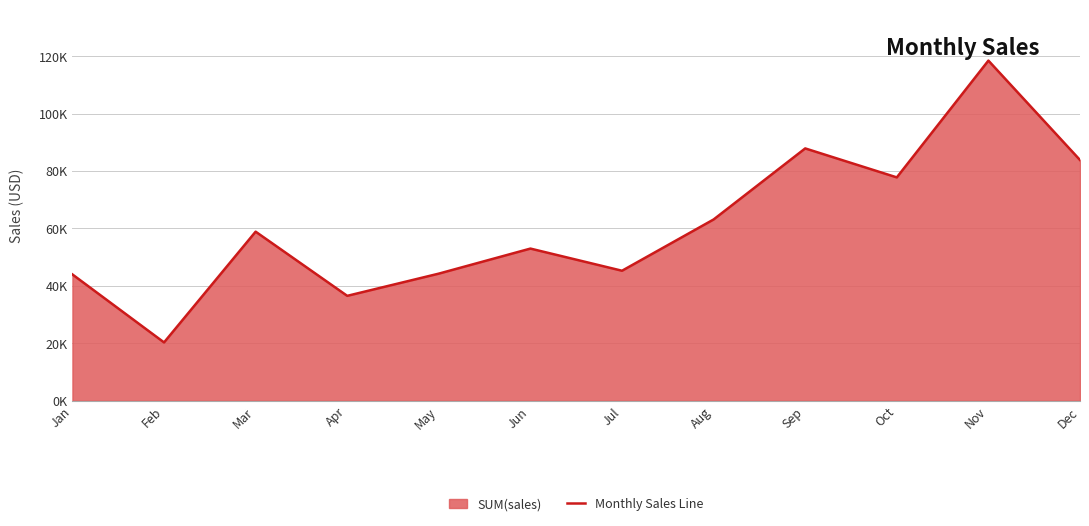

Reading left to right, extract all data points from this chart.

Jan=43971.4	Feb=20301.1	Mar=58872.4	Apr=36521.5	May=44261.1	Jun=52981.7	Jul=45264.4	Aug=63120.9	Sep=87866.7	Oct=77776.9	Nov=118447.8	Dec=83829.3